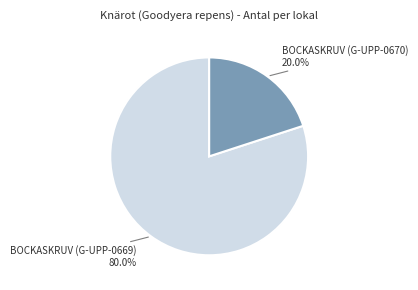

Is there any slice that represents more than half of the pie?

Yes